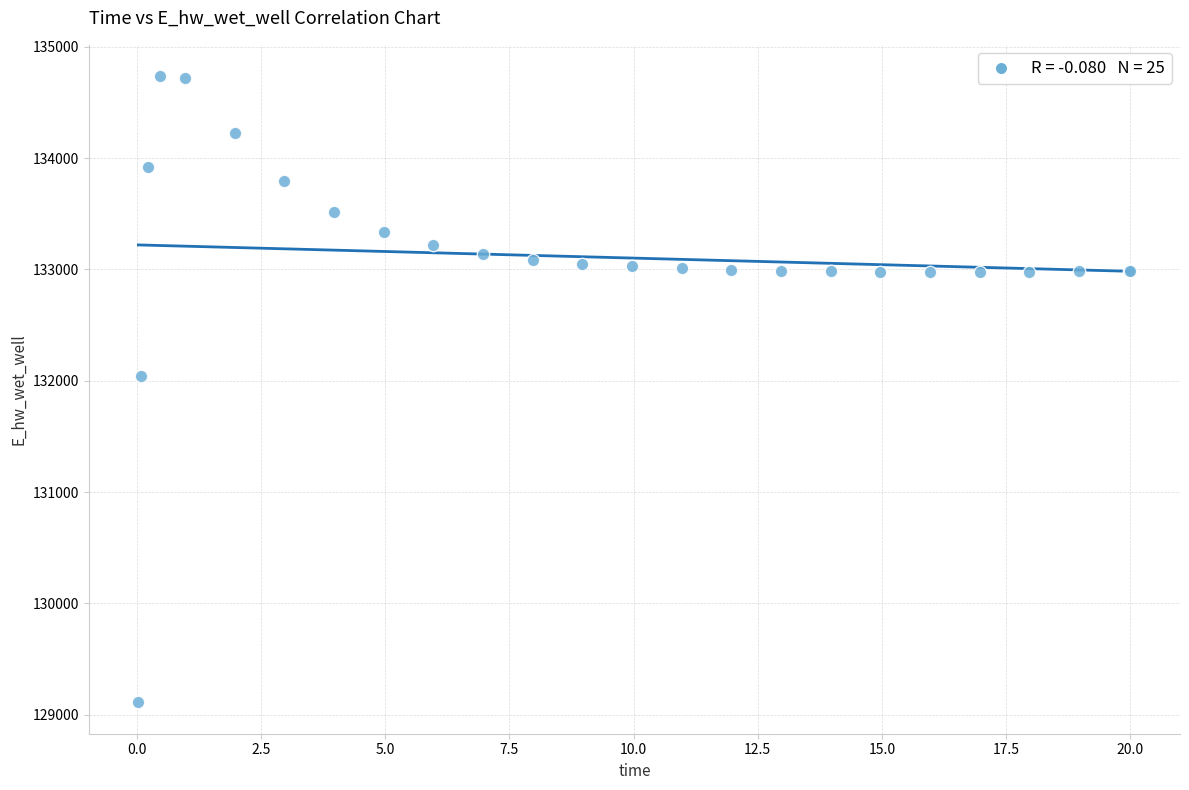

What Y value in the scatter plot is closest to 131923?

132046.0